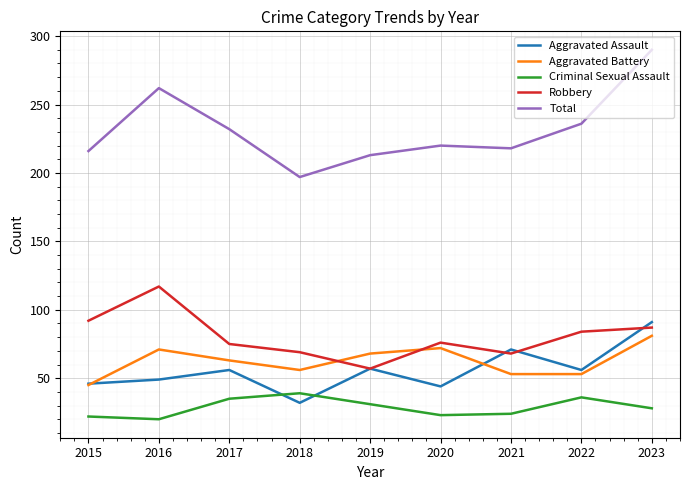

True or false: Aggravated Battery has more than 0 points higher than both neighbors.

True